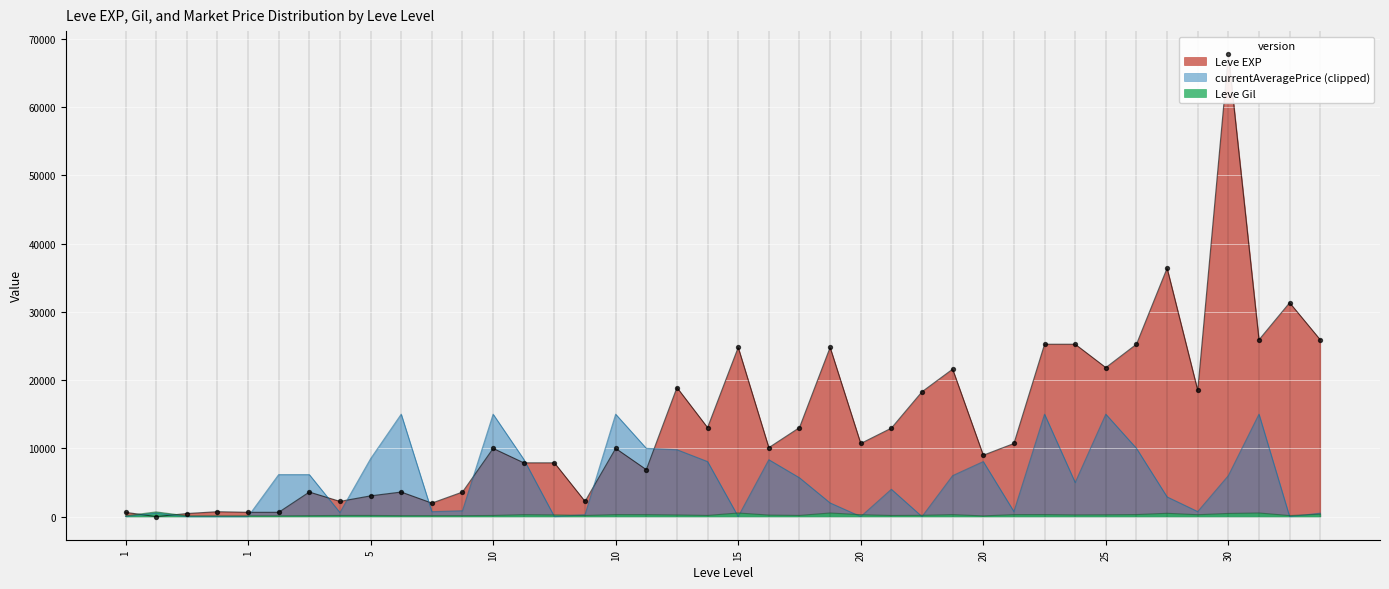

What is the total value across all series at 30?

68193